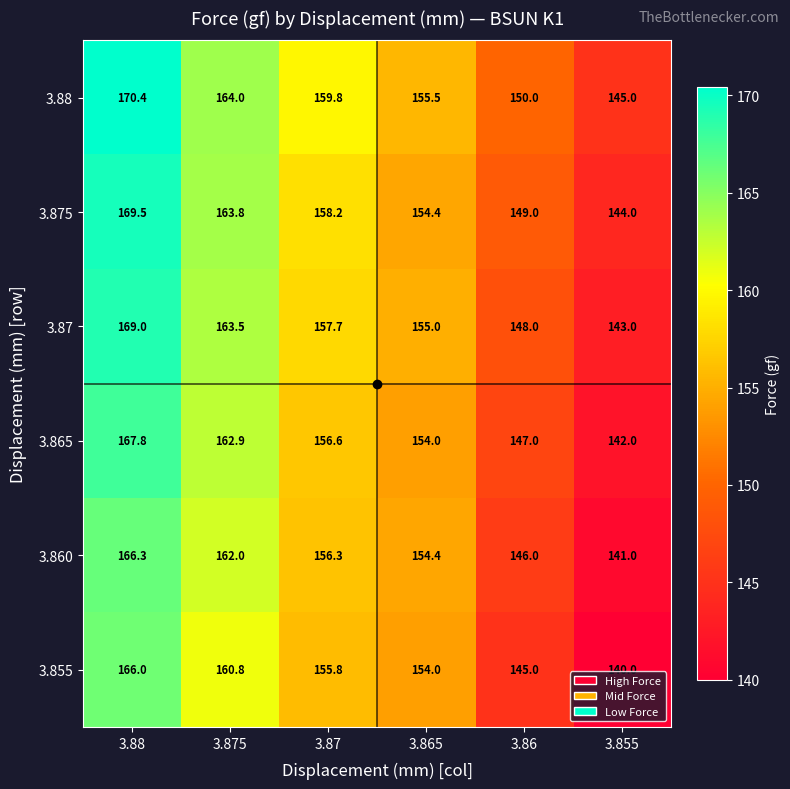

What is the smallest value displayed?

140.0